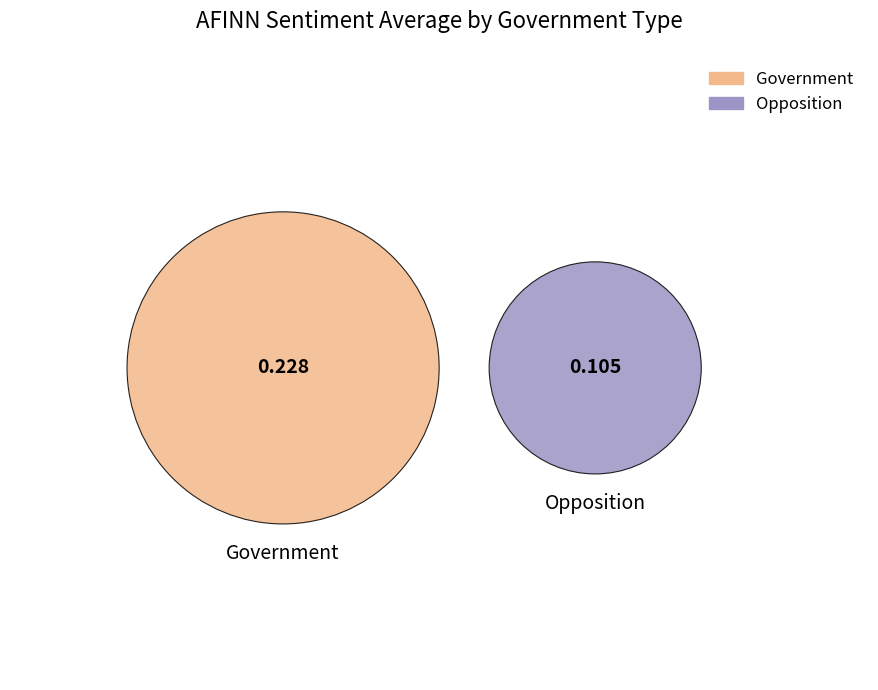

What percentage is the Opposition slice, to the nearest percent?

32%